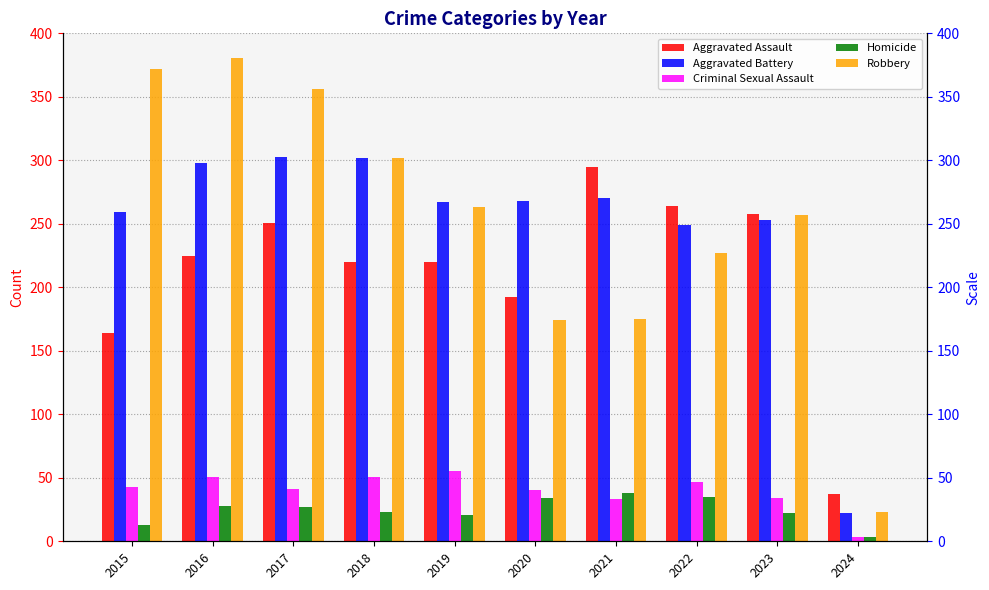

At which category does the chart reach its minimum across all series?

2024